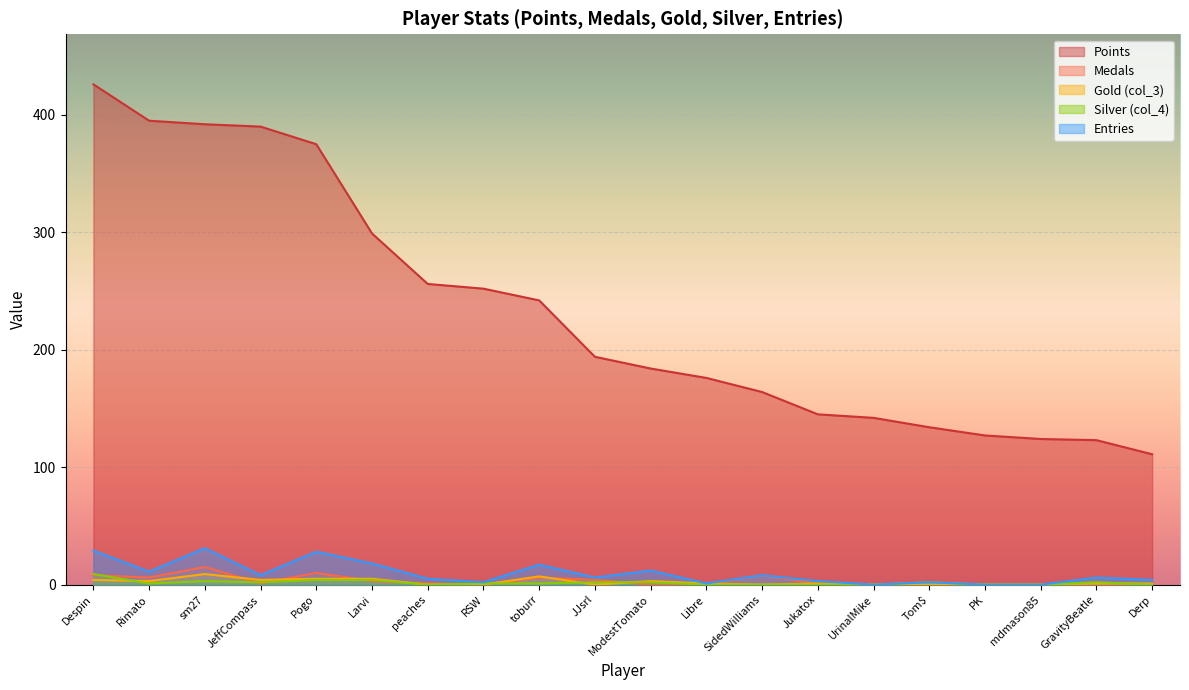

Where do Silver (col_4) and Medals first cross each other?

Despin and Rimato